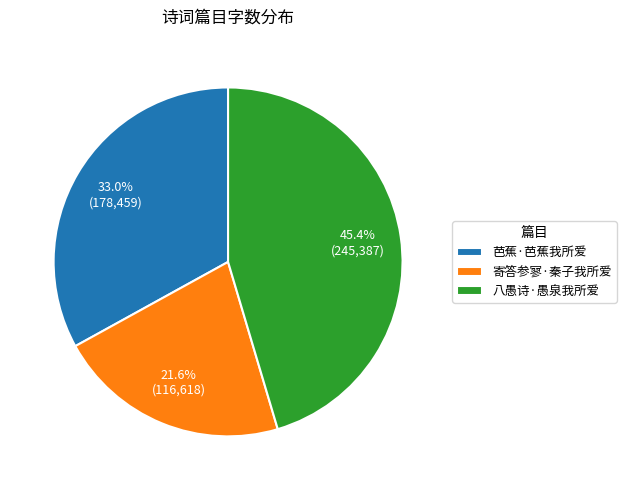

Is there any slice that represents more than half of the pie?

No